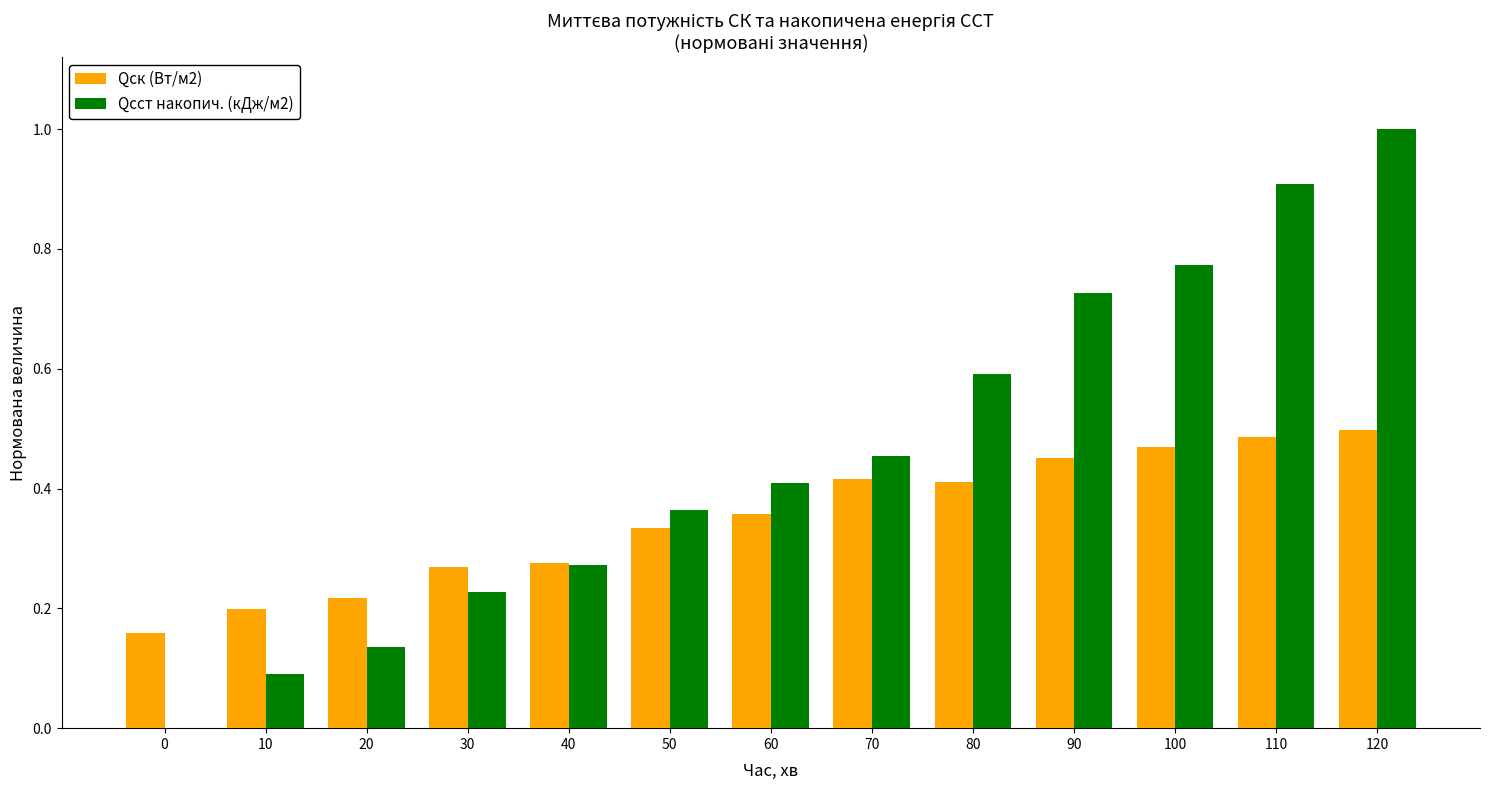

What are all the series names shown in the legend?

Qск (Вт/м2), Qсст накопич. (кДж/м2)